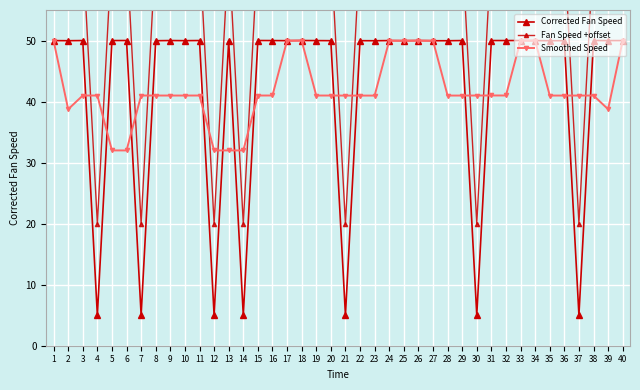

The Corrected Fan Speed series shows 72.2 at 10. True or false?

False